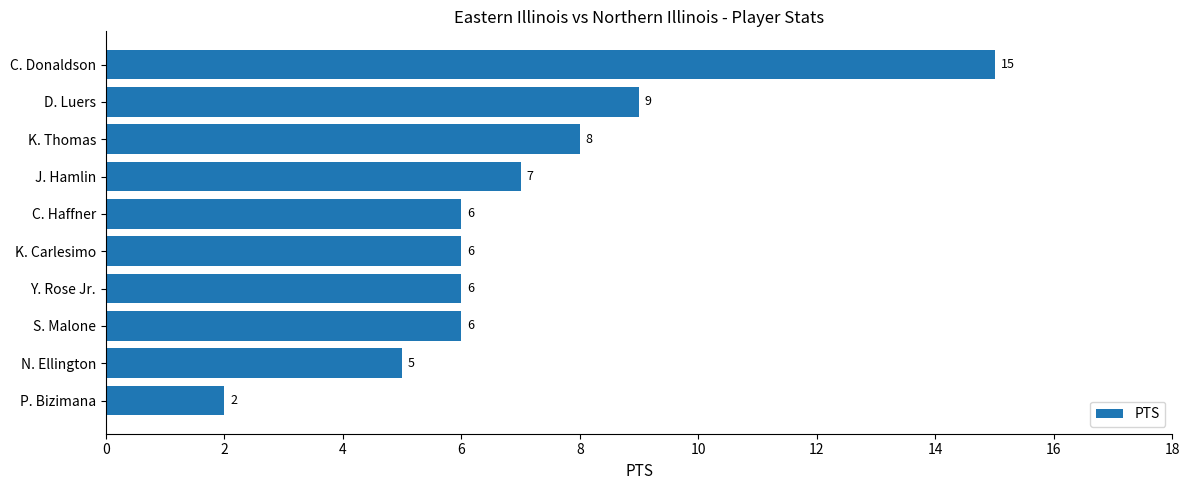

True or false: the data shows 10 at J. Hamlin.

False